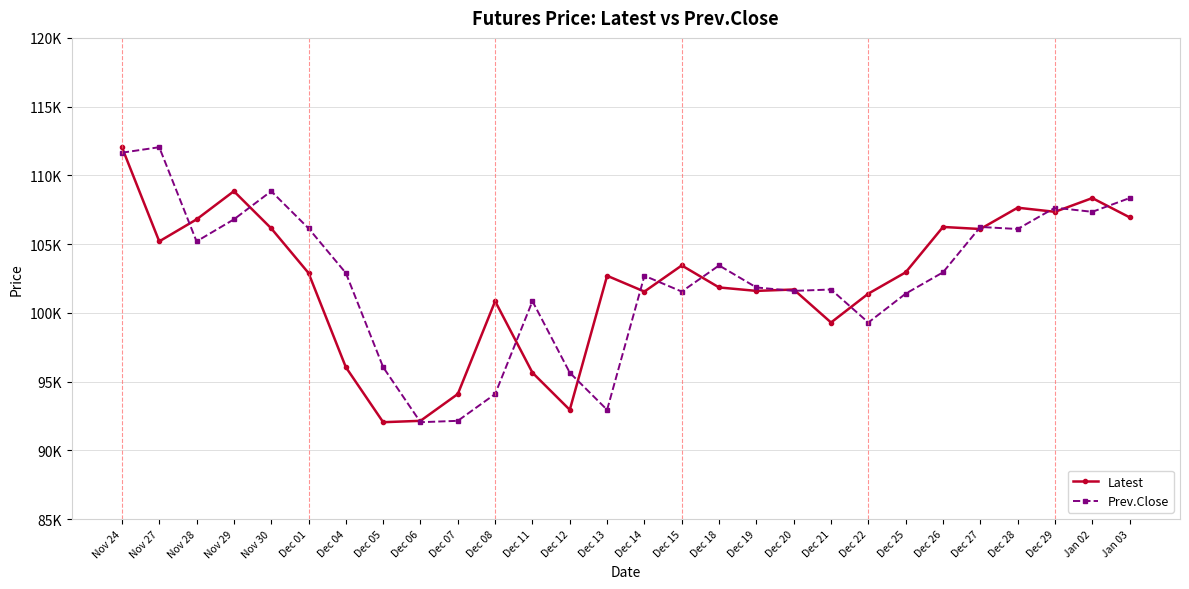

Where is the first local minimum for Latest?

Nov 27